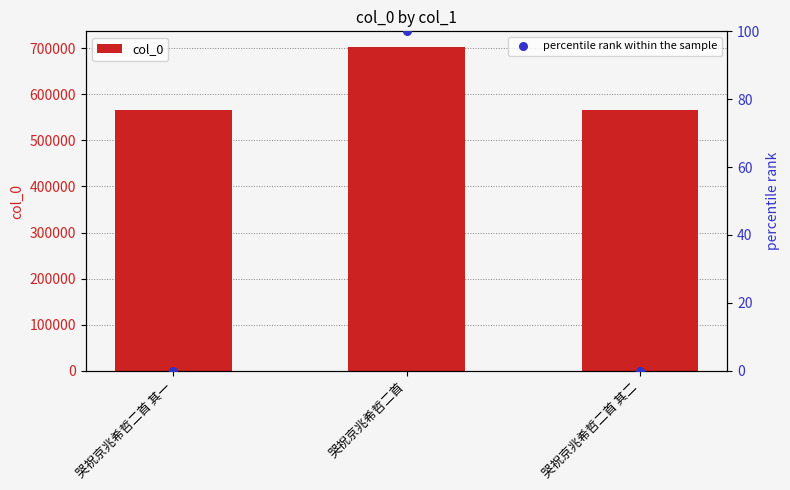

Which series contains the lowest Y value?

percentile rank within the sample